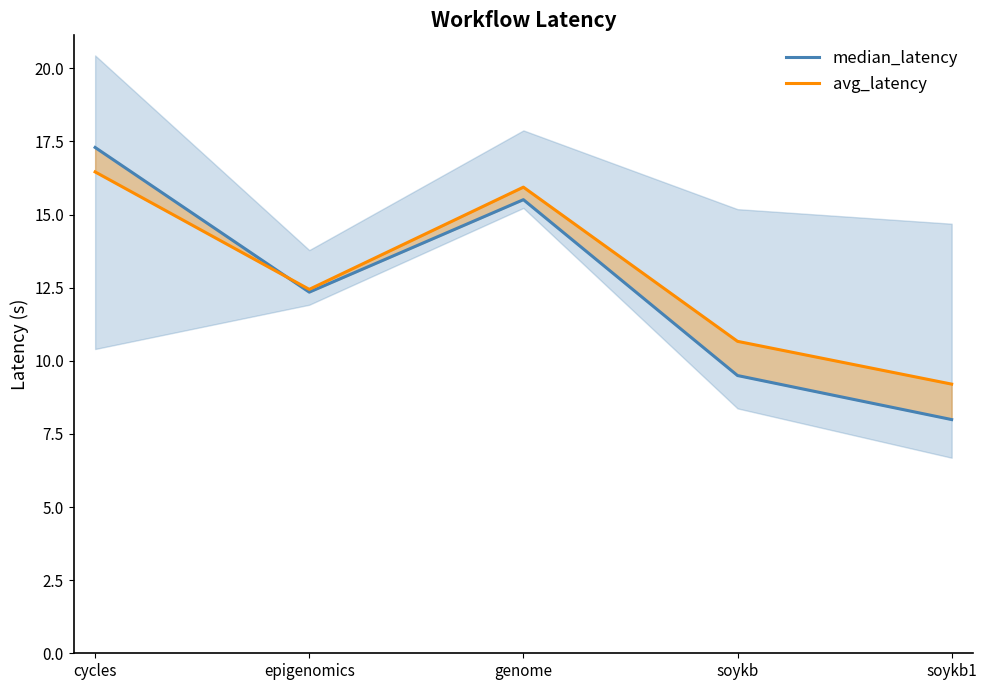

Is the value of median_latency at epigenomics greater than the value of avg_latency at soykb?

Yes